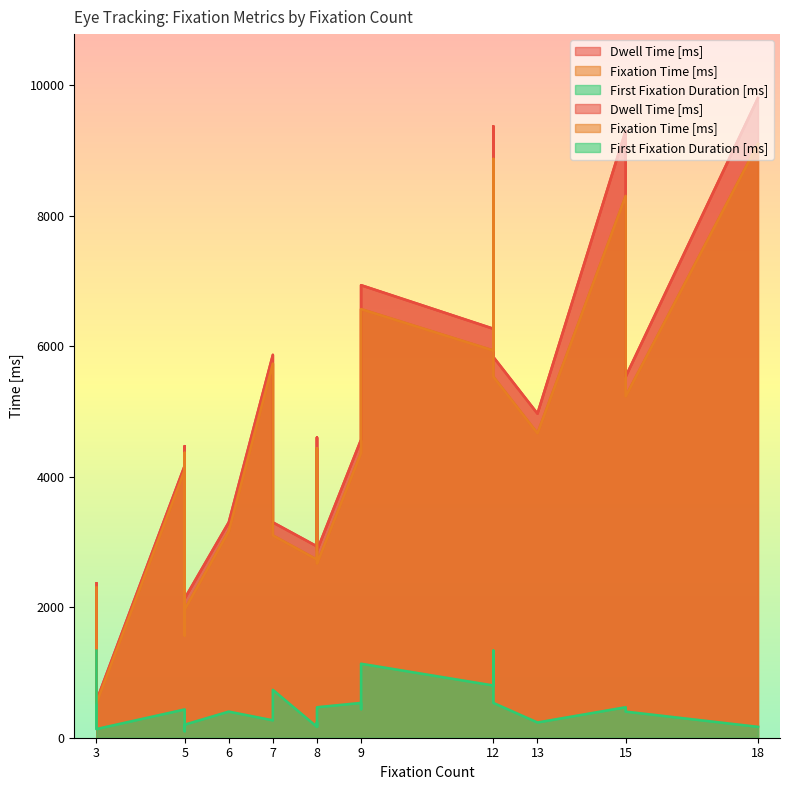

How many values in the First Fixation Duration [ms] series exceed 400?

11